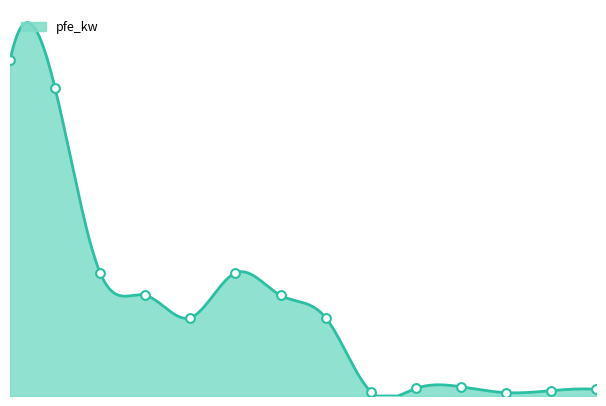

Which has a higher value, 0.4 MVA 10/0.4 kV or 0.63 MVA 10/0.4 kV?

0.63 MVA 10/0.4 kV